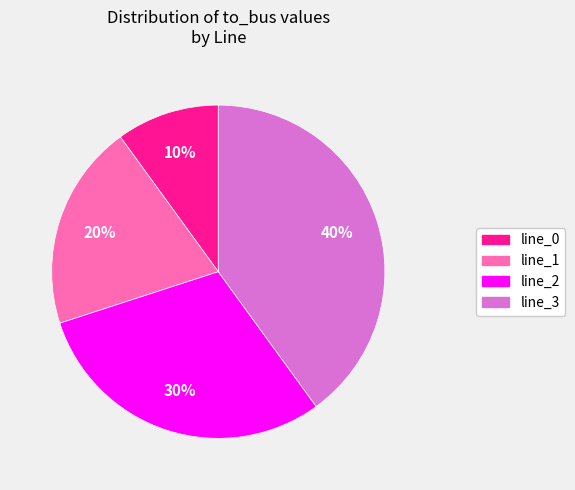

To the nearest percent, what is the average slice percentage?

25%